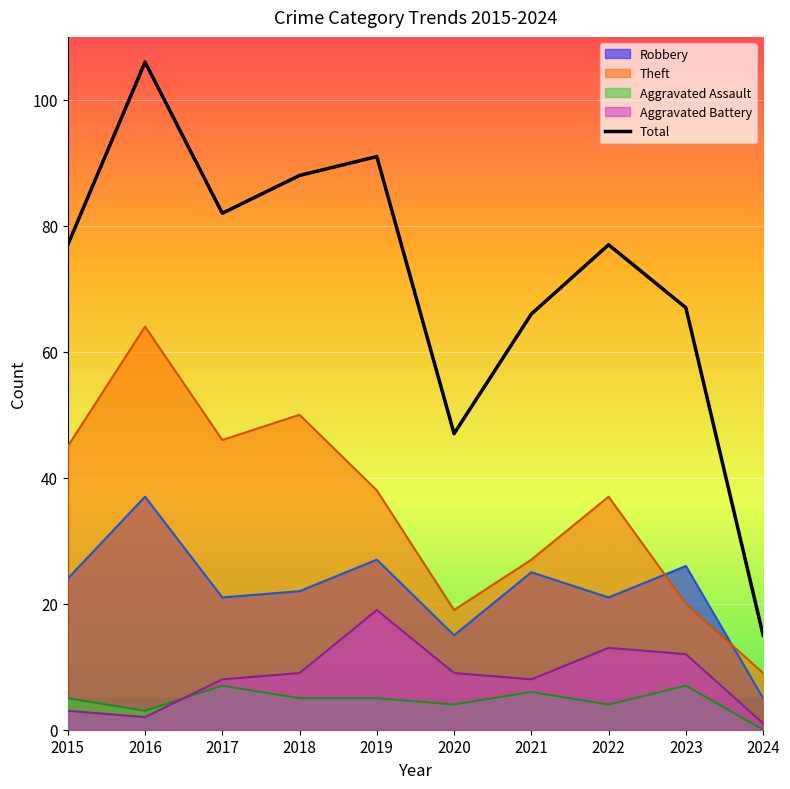

What is the sum of the values at 2020 and 2018?

135